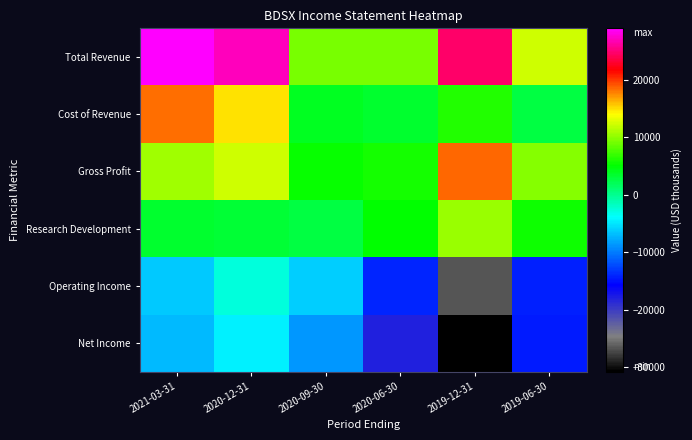

Reading left to right, extract all data points from this chart.

Total Revenue: 2021-03-31=28900	2020-12-31=27000	2020-09-30=9200	2020-06-30=9300	2019-12-31=24600	2019-06-30=12300
Cost of Revenue: 2021-03-31=18200	2020-12-31=14700	2020-09-30=3900	2020-06-30=3500	2019-12-31=6100	2019-06-30=2700
Gross Profit: 2021-03-31=10700	2020-12-31=12300	2020-09-30=5300	2020-06-30=5800	2019-12-31=18500	2019-06-30=9600
Research Development: 2021-03-31=3300	2020-12-31=3100	2020-09-30=2700	2020-06-30=5000	2019-12-31=10500	2019-06-30=5600
Operating Income: 2021-03-31=-6300	2020-12-31=-2700	2020-09-30=-6200	2020-06-30=-14100	2019-12-31=-26700	2019-06-30=-14200
Net Income: 2021-03-31=-7000	2020-12-31=-4500	2020-09-30=-8800	2020-06-30=-18000	2019-12-31=-30700	2019-06-30=-14600